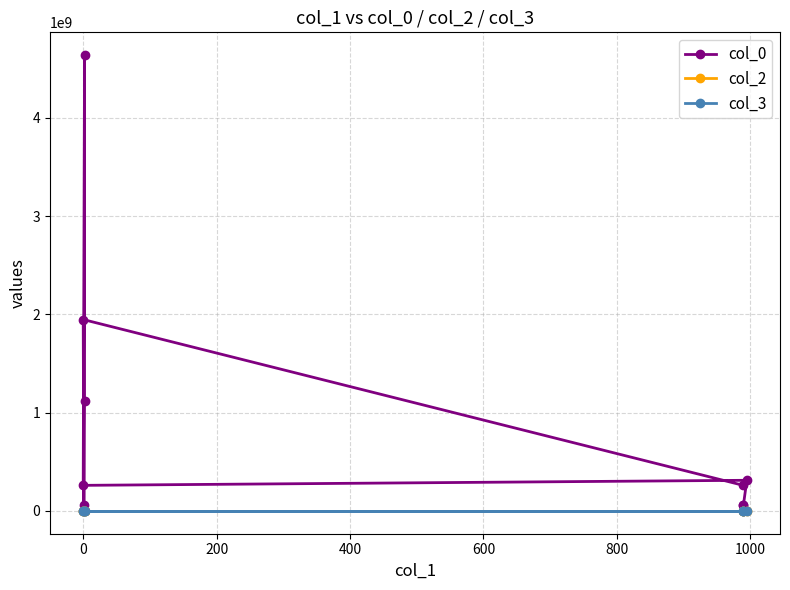

What are all the series names shown in the legend?

col_0, col_2, col_3